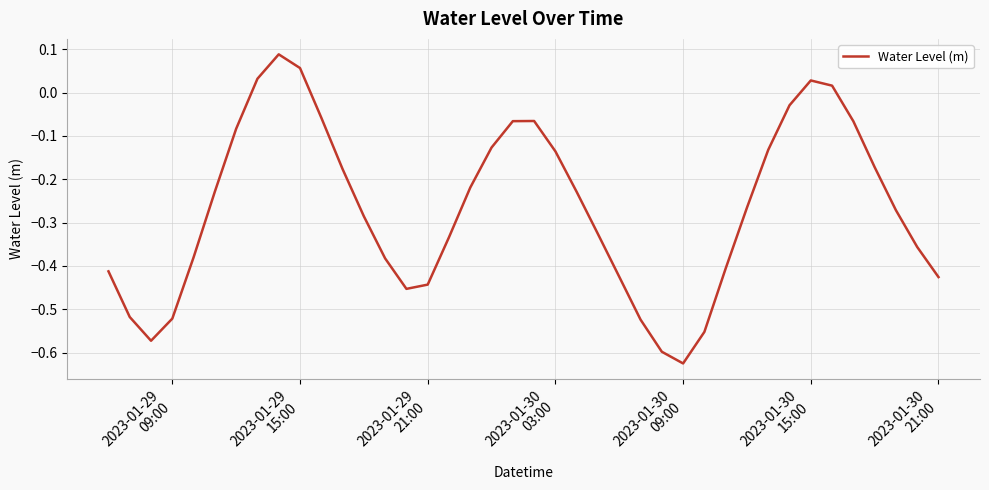

How many interior local peaks (higher than both neighbors) does the data have?

3